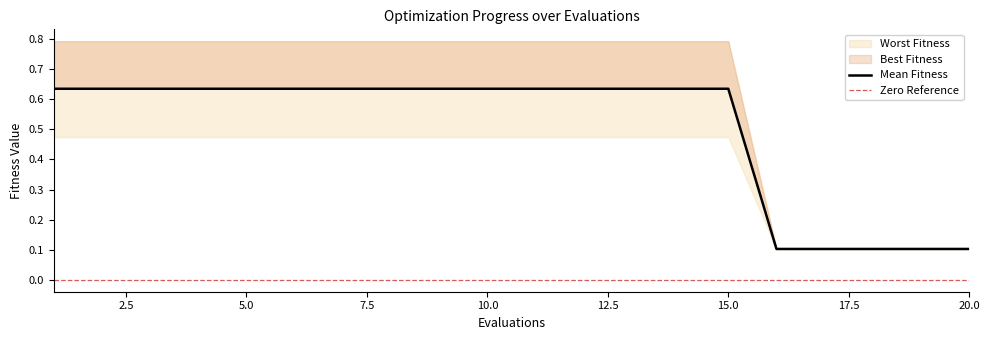

True or false: worst has more than 2 points higher than both neighbors.

False